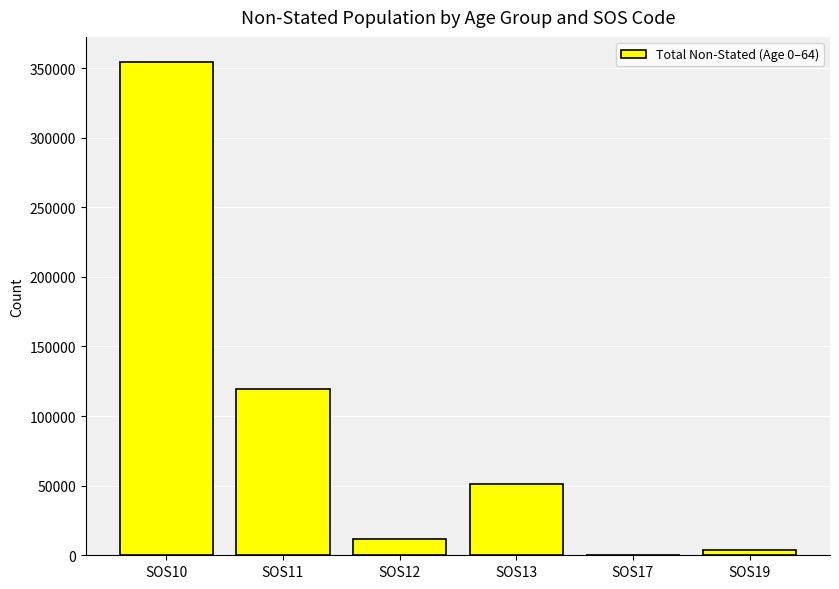

What is the sum of all values?

540538